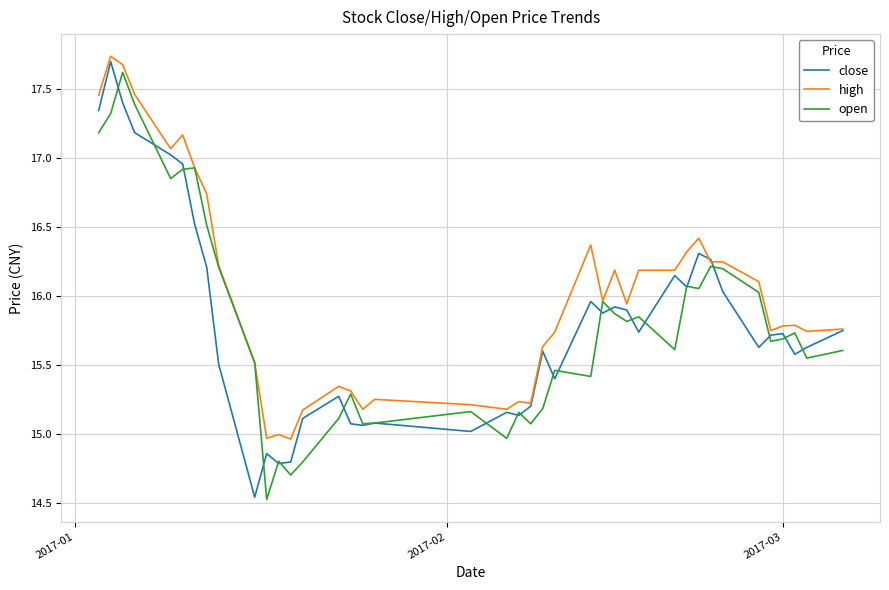

Which series has the largest range (max minus min)?

close